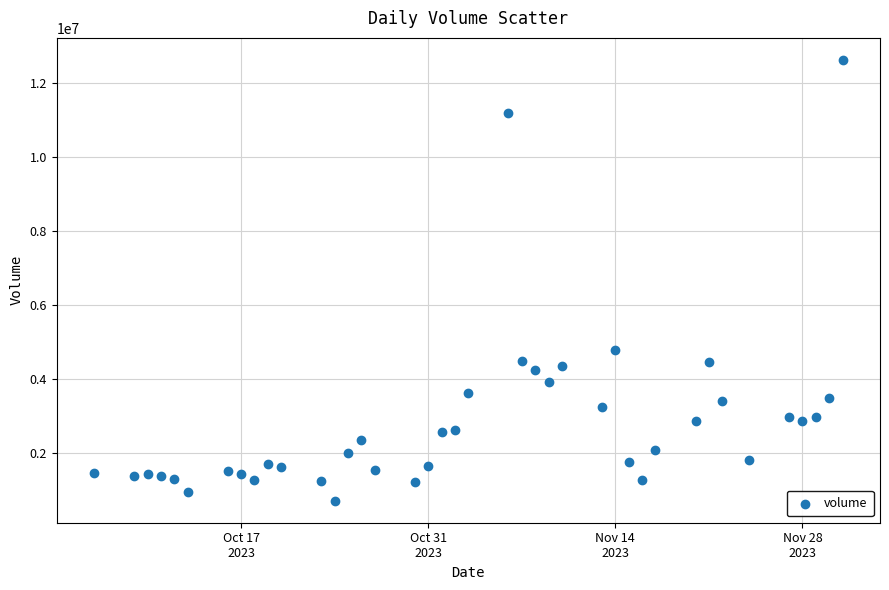

What is the range of X values (max minus min)?

56